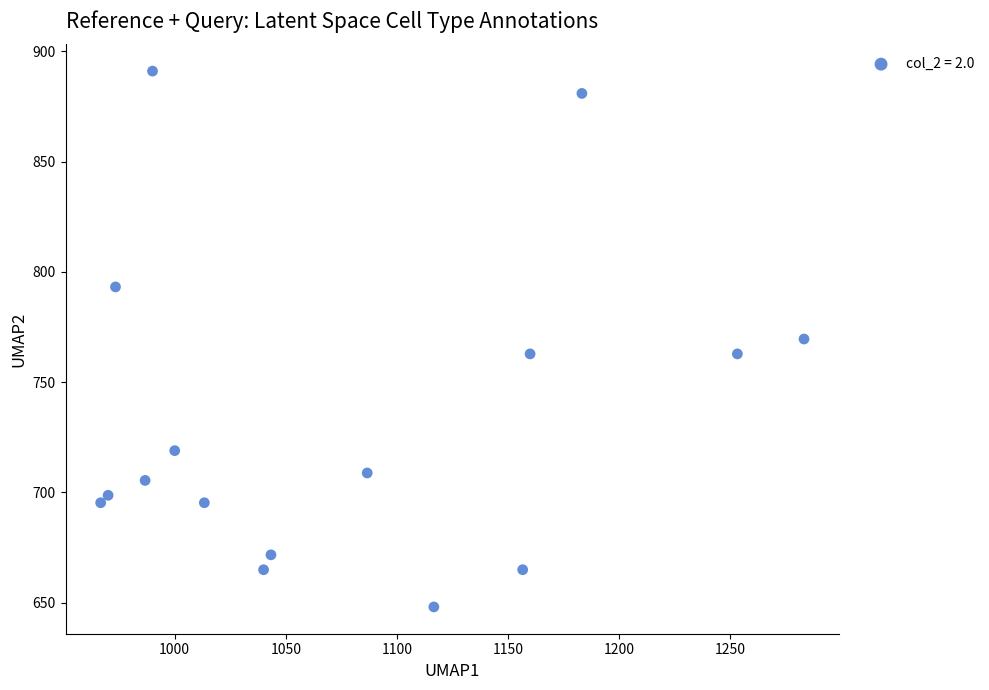

What is the range of Y values (max minus min)?

243.0